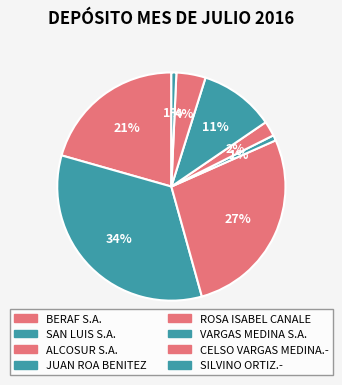

Count the number of slices in the pie.

8